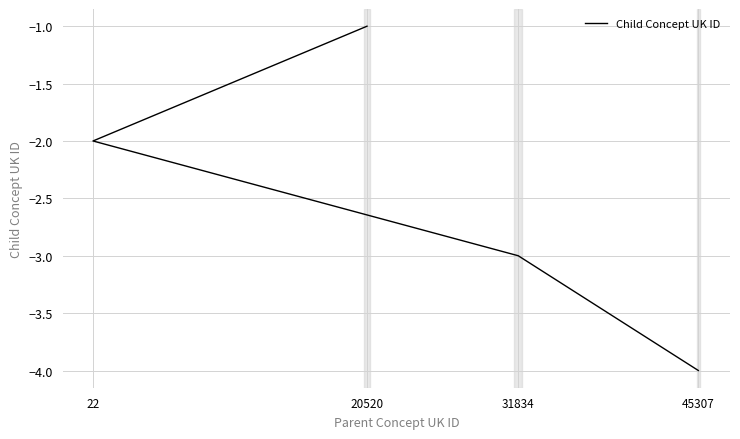

What is the difference between the values at 31834 and 22?

1